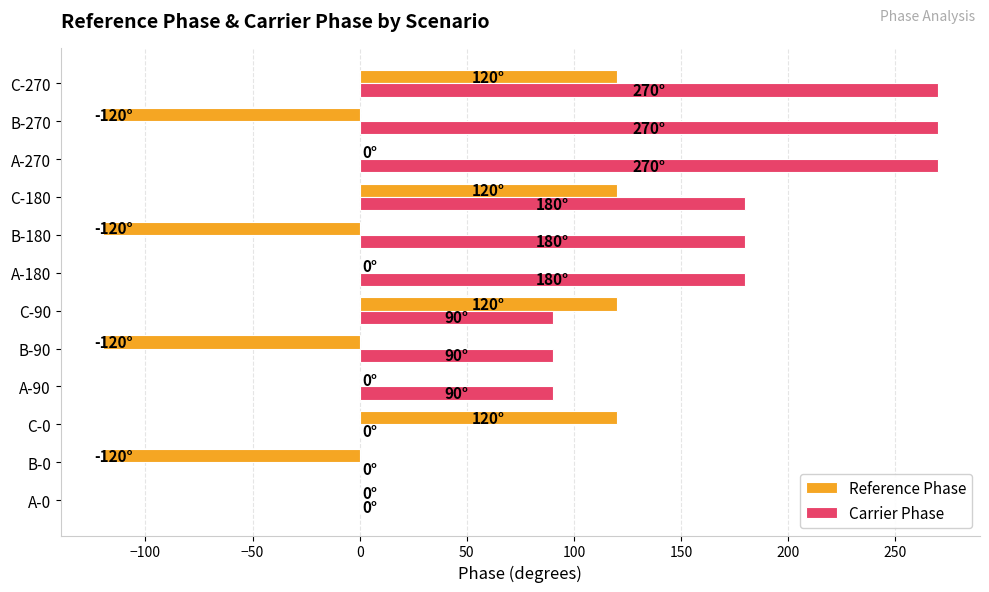

The Reference Phase series shows -189 at B-0. True or false?

False